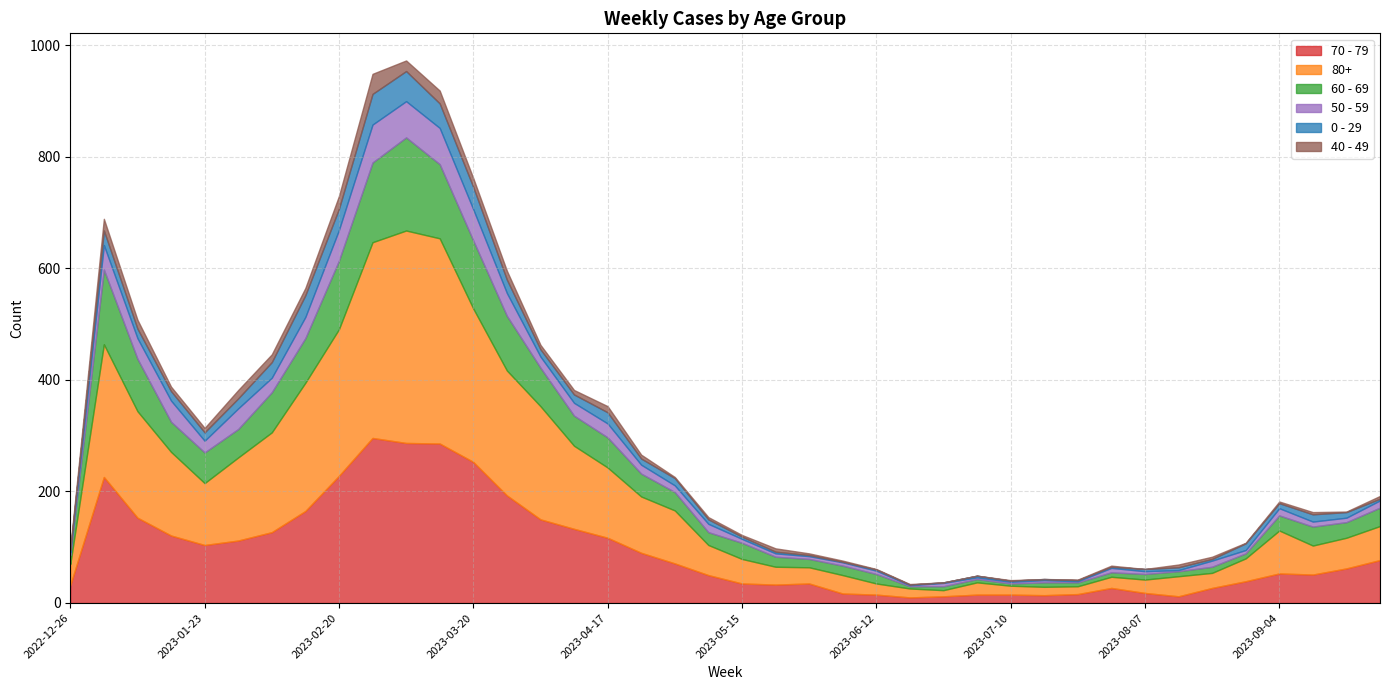

True or false: 40 - 49 and 60 - 69 cross at least once.

False